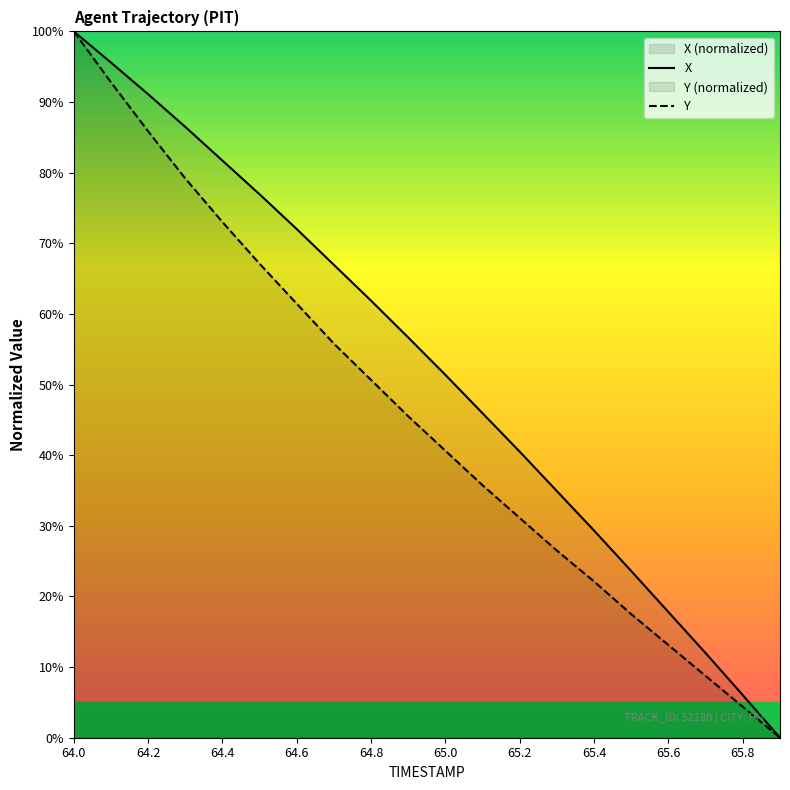

How many values in Y are above zero?

19